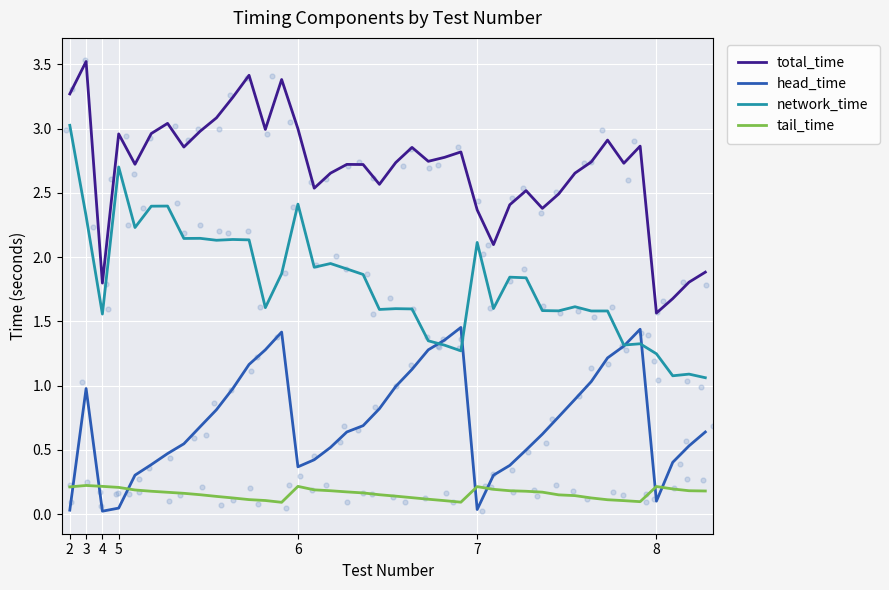

Which series has the largest total across all categories?

total_time